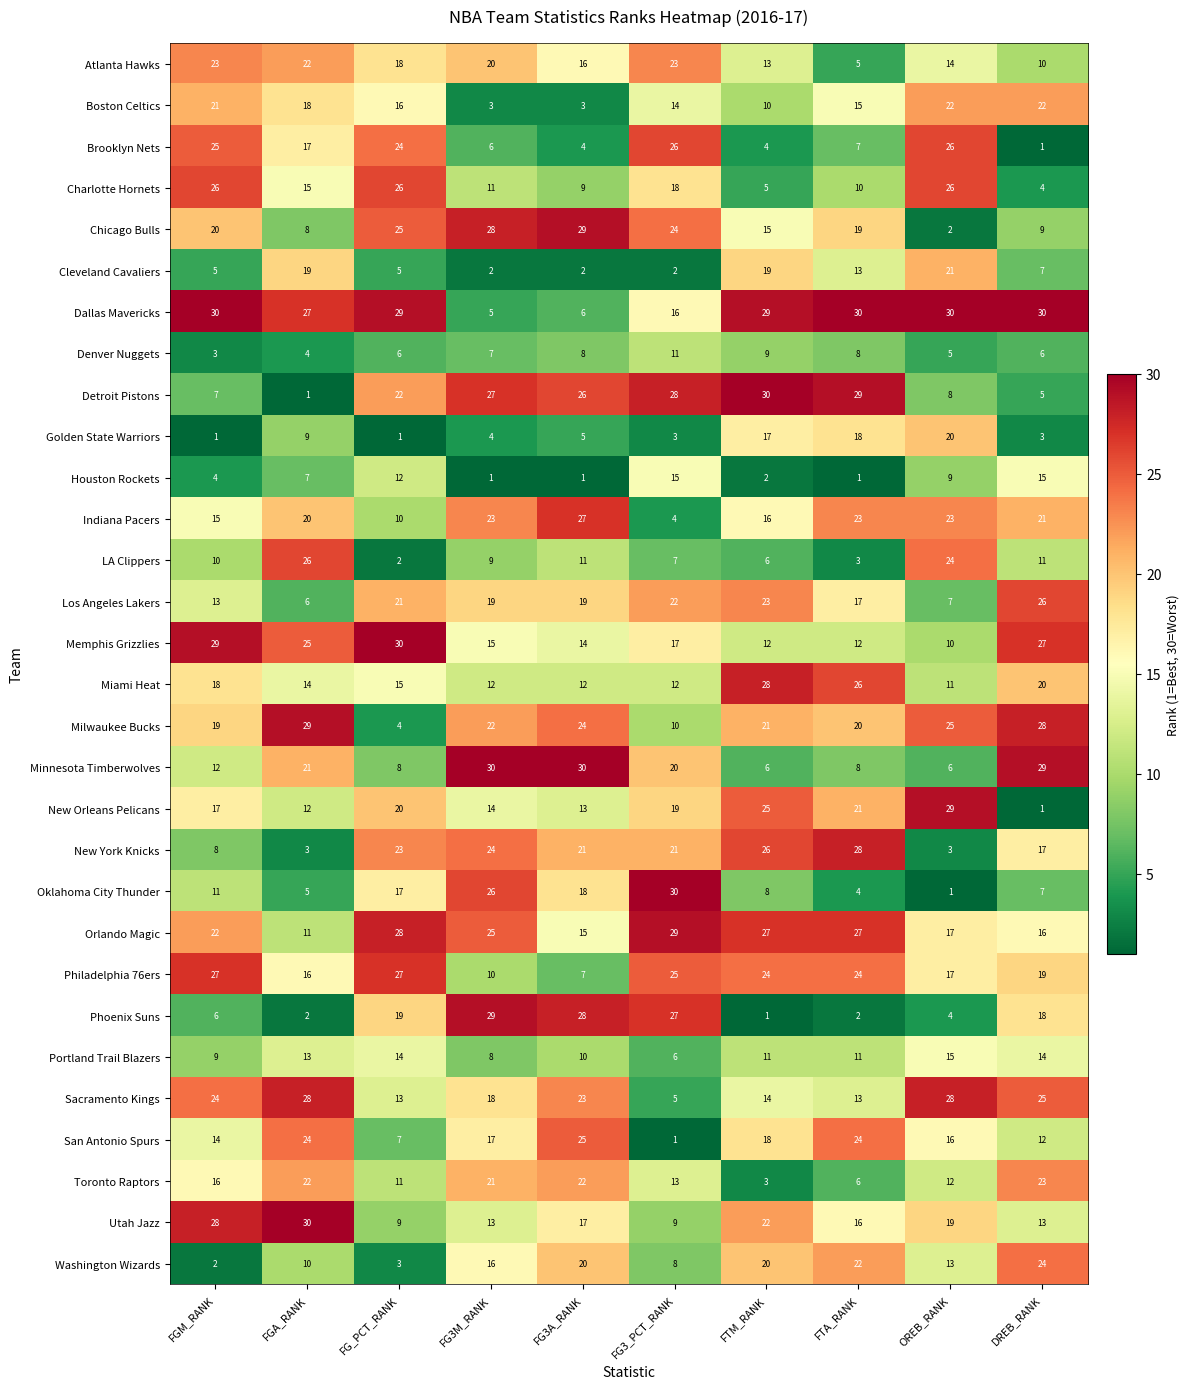

What is the minimum value for Toronto Raptors?

3